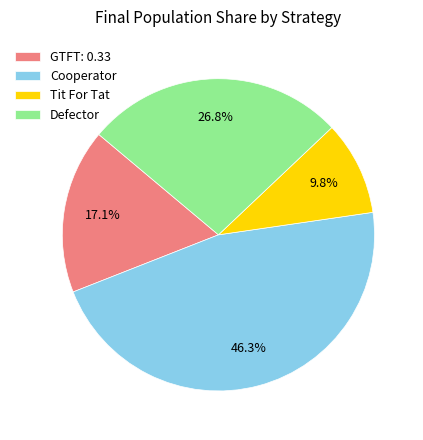

Does GTFT: 0.33 account for over 50% of the chart?

No